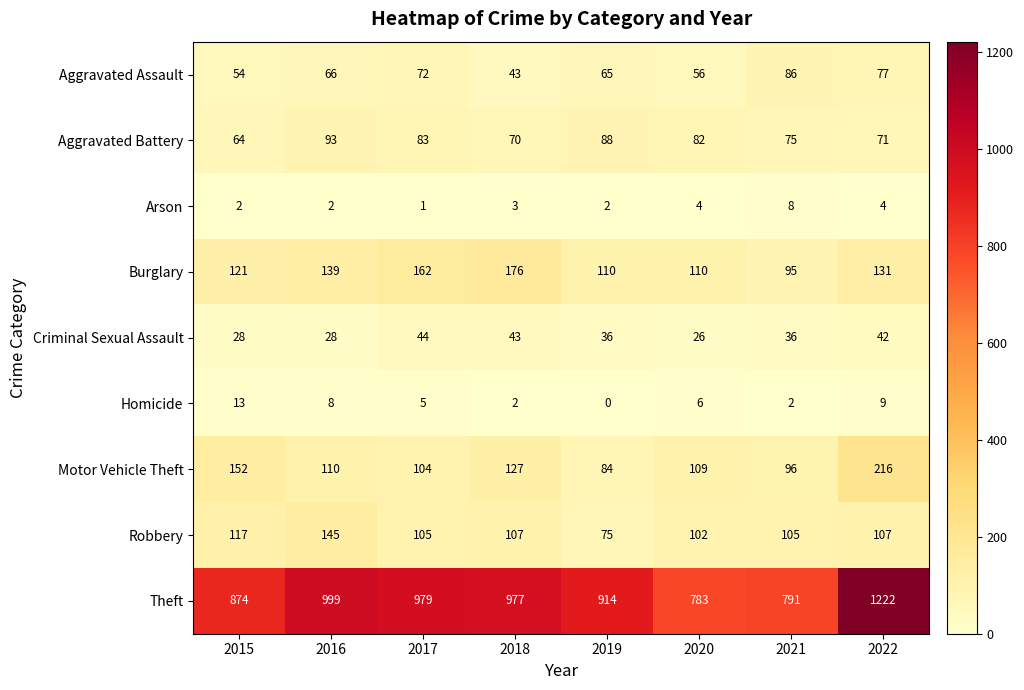

What is the difference between the Motor Vehicle Theft values at 2019 and 2022?

132